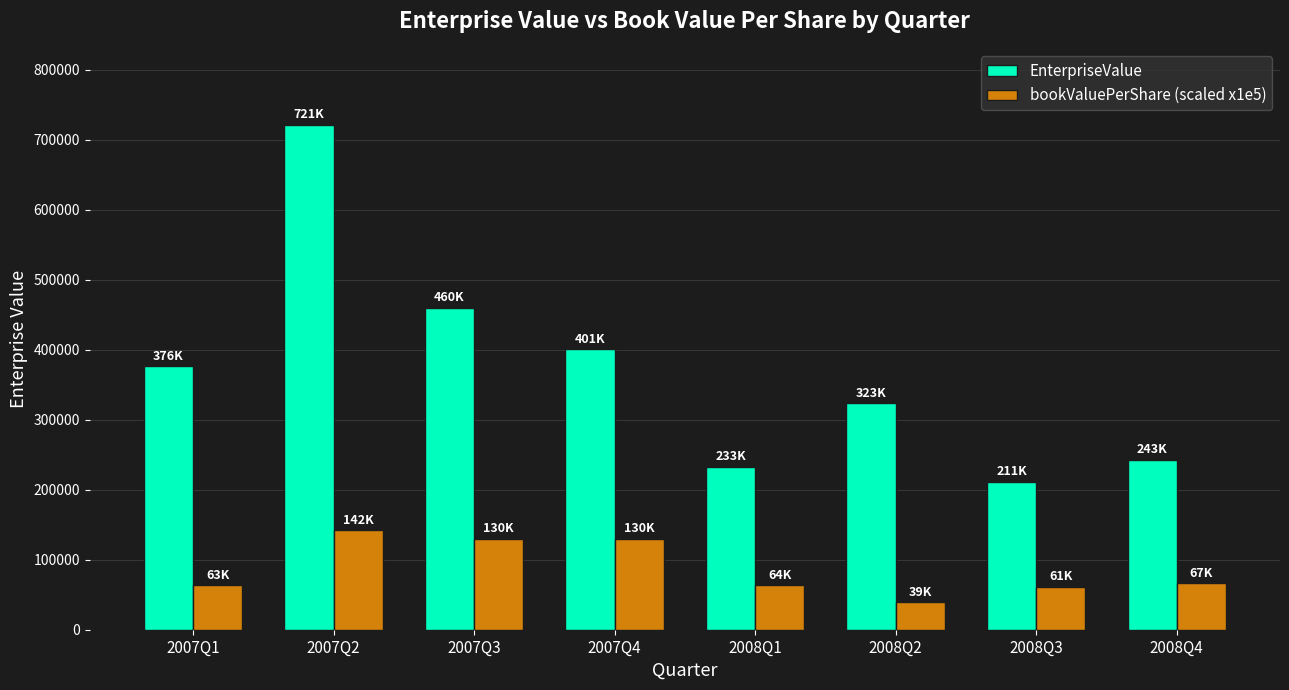

True or false: EnterpriseValue has a value of 311347.8 at 2008Q3.

False